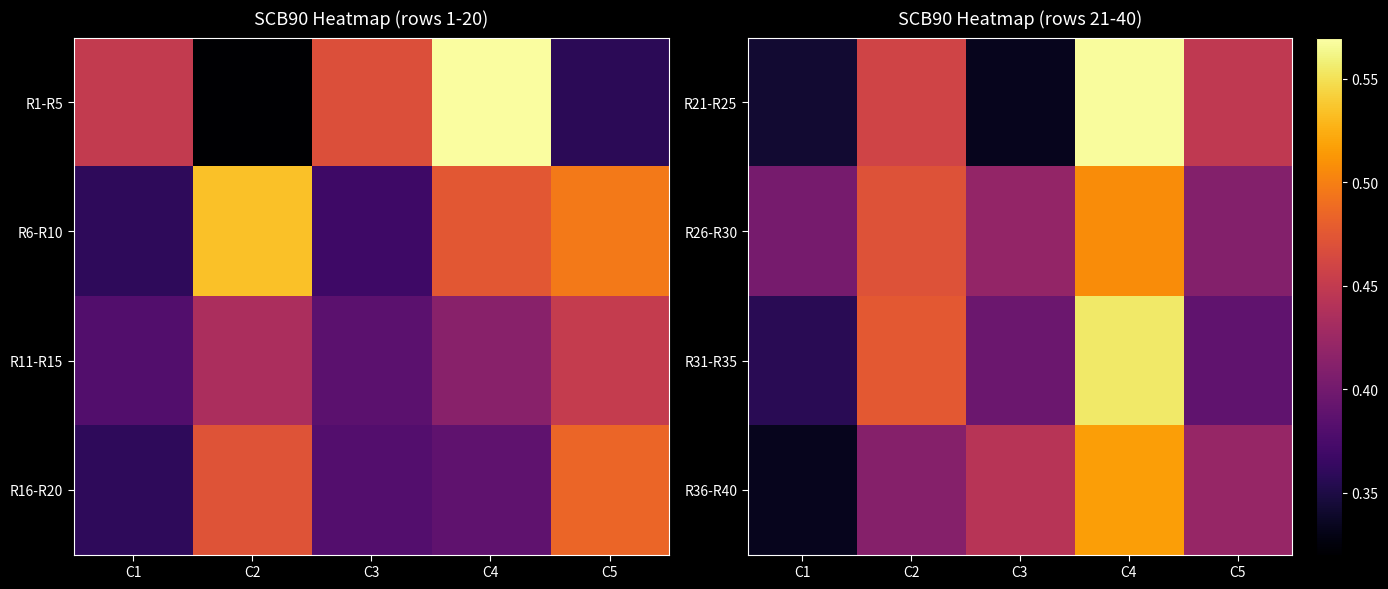

What is the difference between the highest and lowest values at C4?

0.1